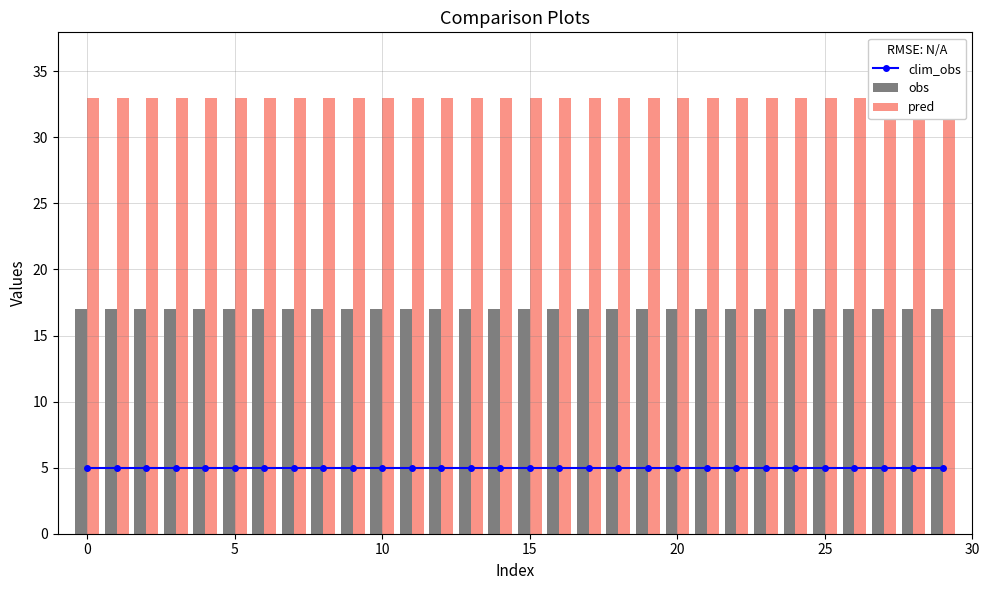

How many groups of bars are there?

30